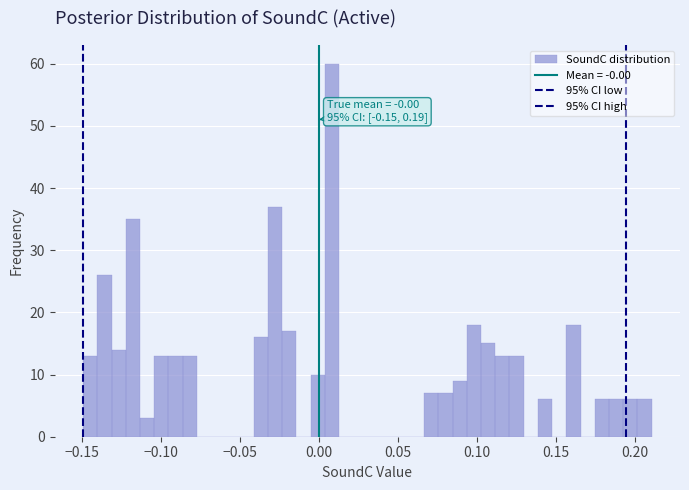

Read against the x-axis, roughly where is the centre of the tallest bar?

0.010